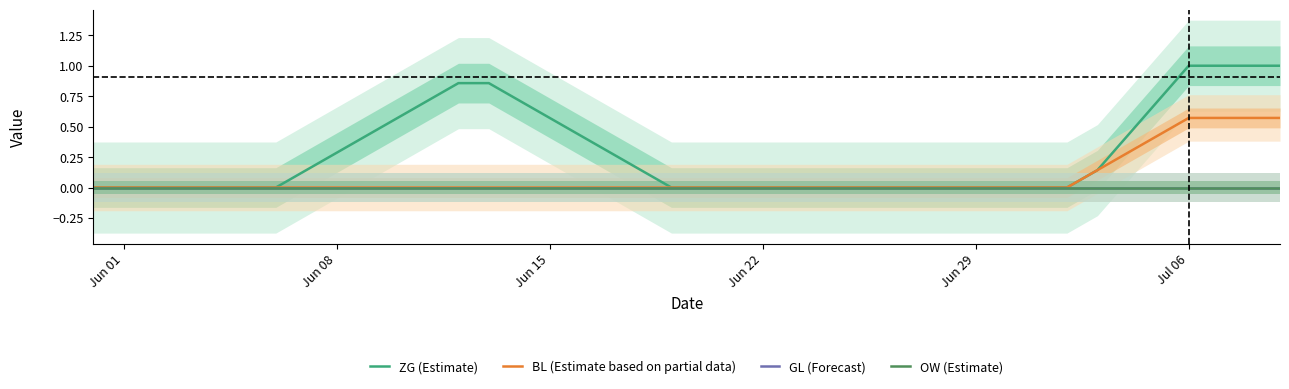

True or false: GL (Forecast) and OW (Estimate) cross at least once.

False